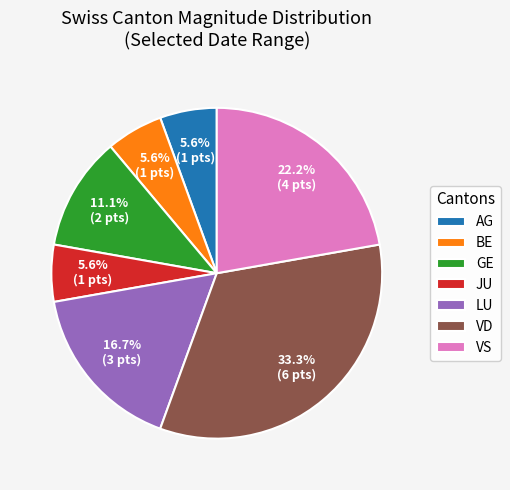

Is there any slice that represents more than half of the pie?

No